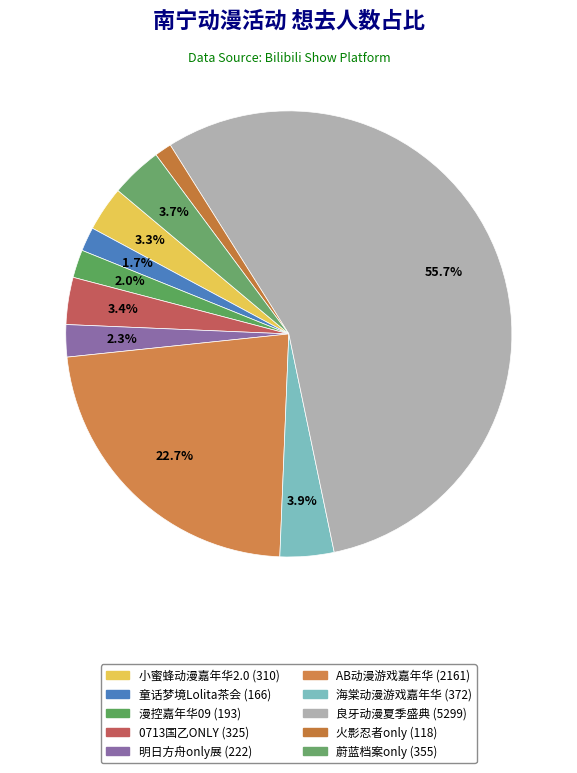

How many segments does this pie chart have?

10